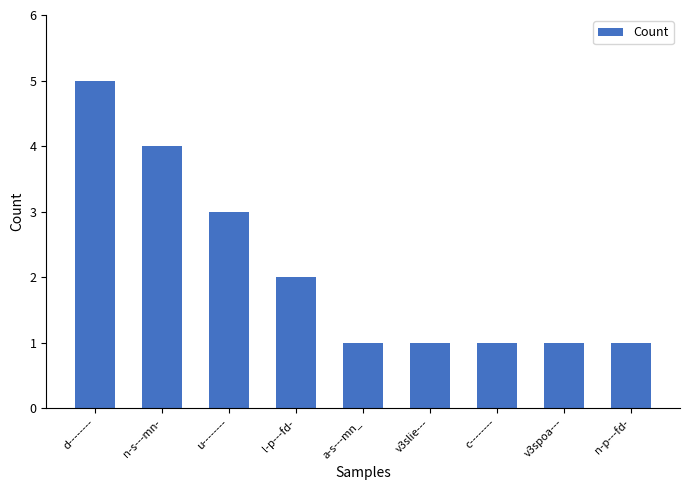

True or false: the data shows 5 at d--------.

True